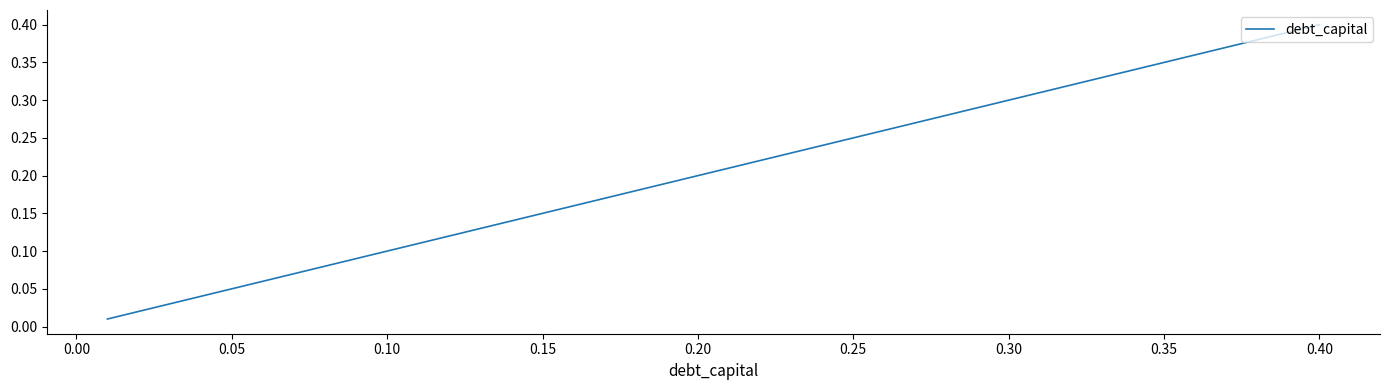

What is the label of the 26th point from the right?

0.15